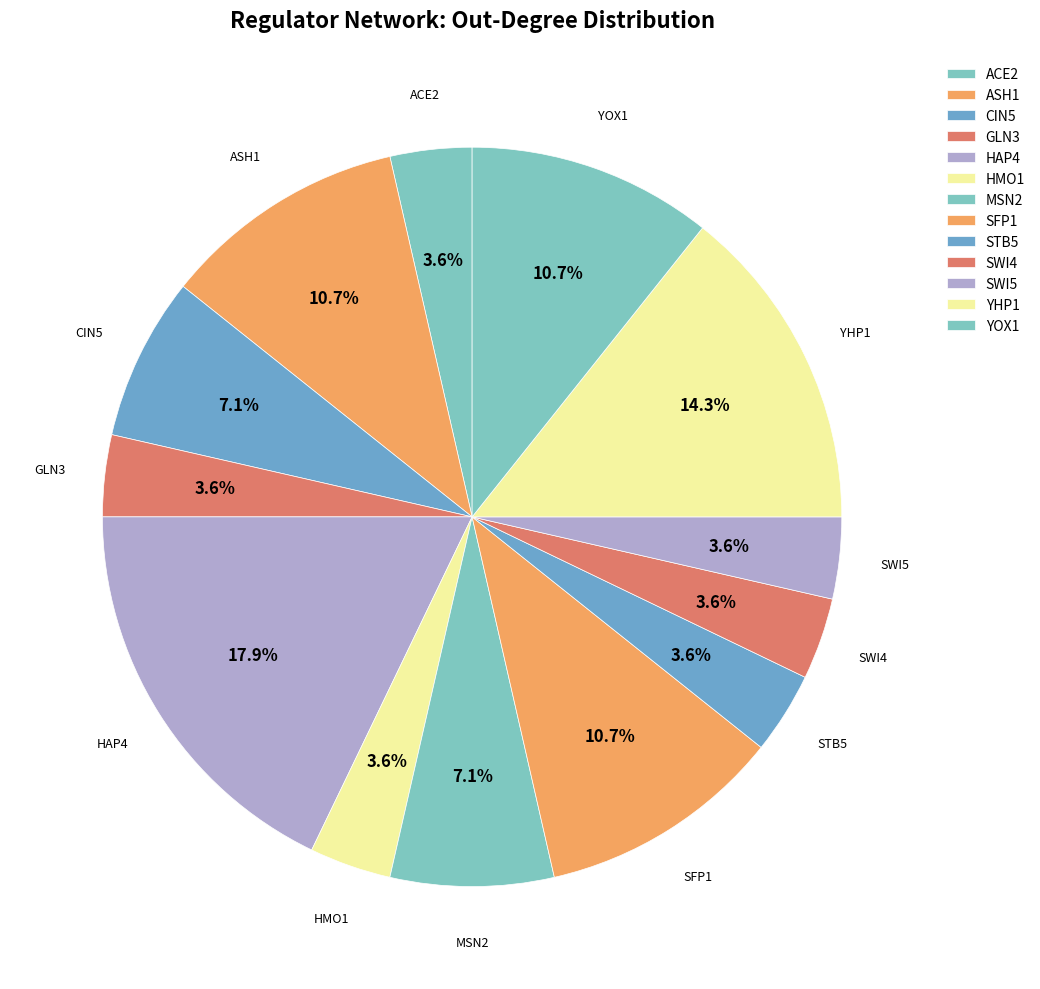

Is the sum of YHP1 and STB5 greater than half?

No